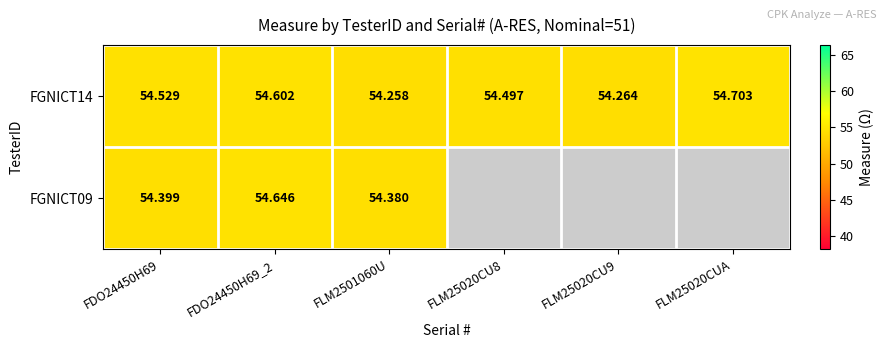

True or false: FGNICT14 has a value of 54.5 at FLM25020CU8.

True